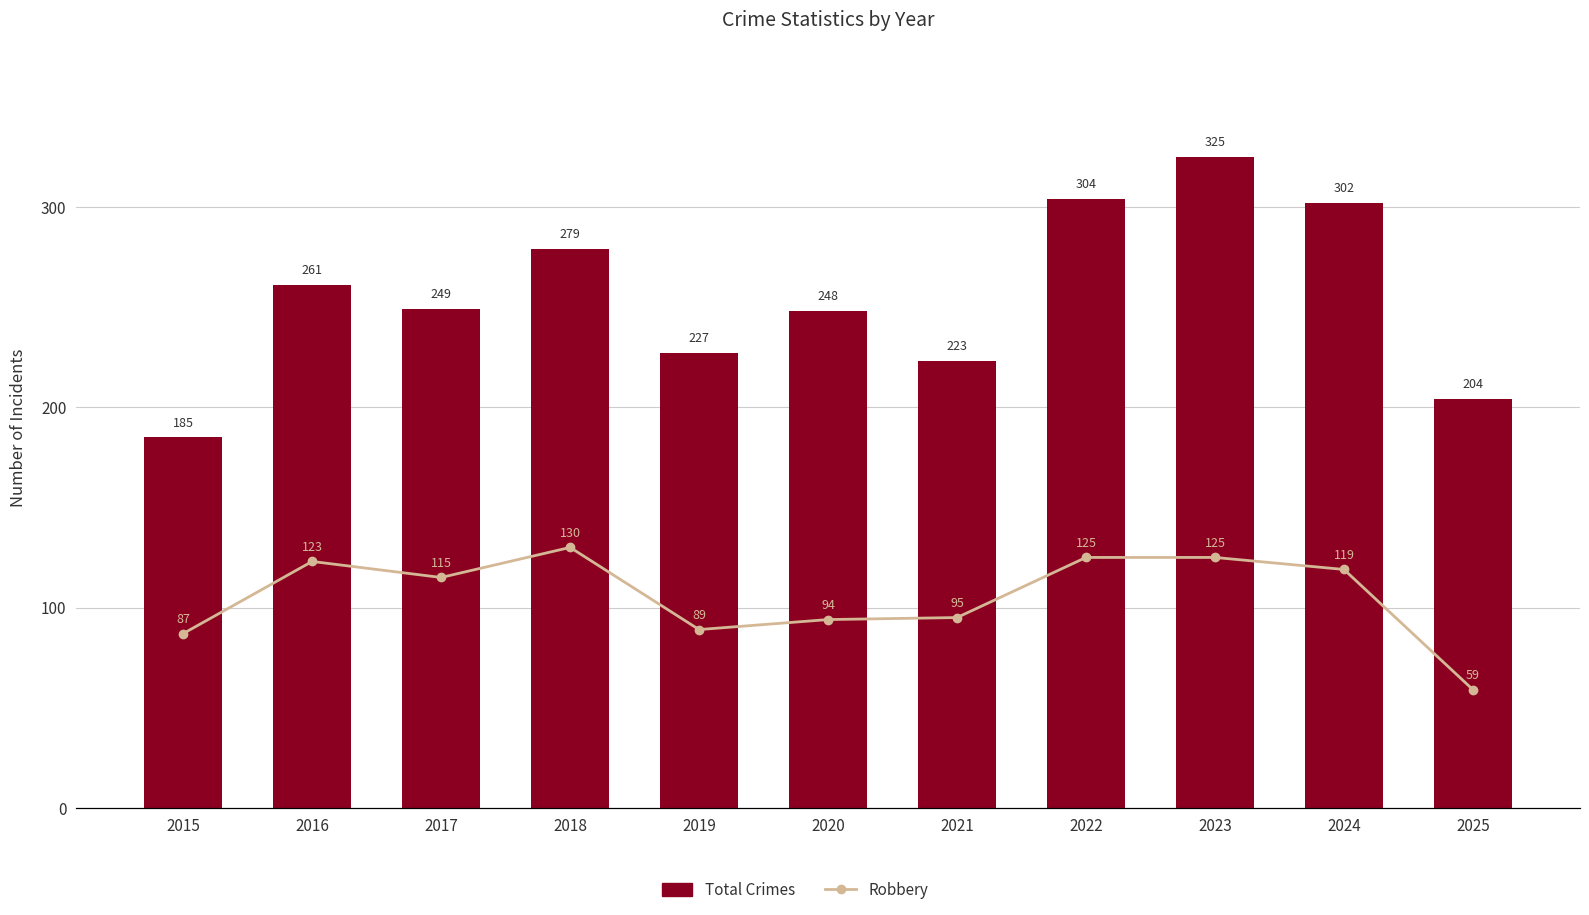

Which series has the largest total across all categories?

Total Crimes